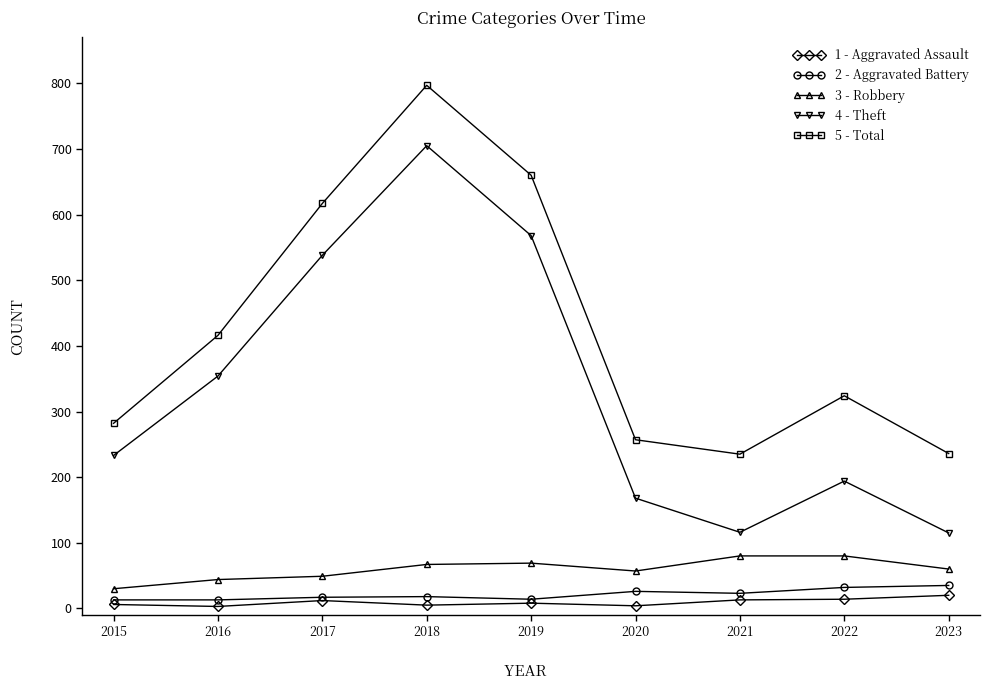

How many categories are shown in the chart?

9